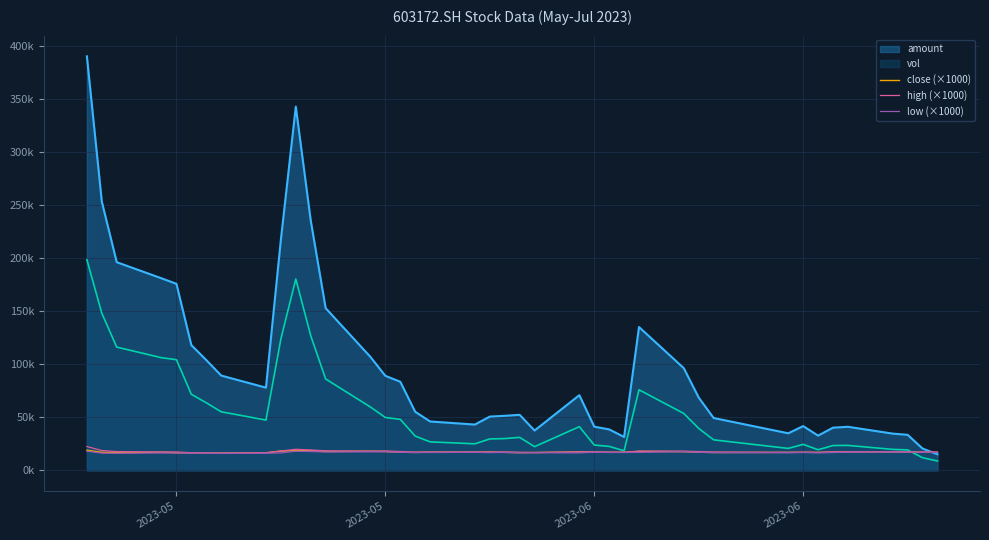

The value of close (×1000) at 2023-05 is 16640.0. True or false?

True